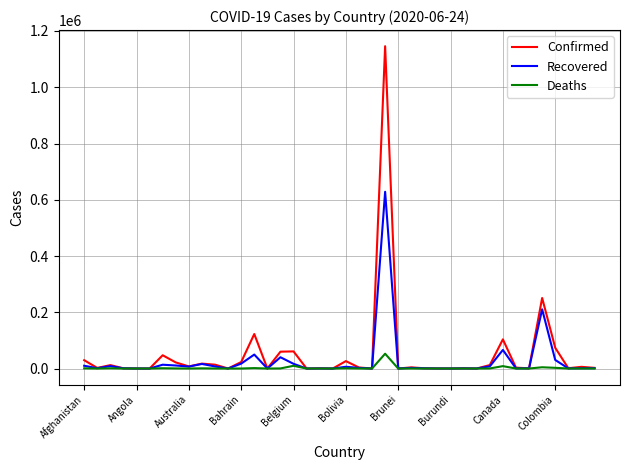

What are all the series names shown in the legend?

Confirmed, Recovered, Deaths